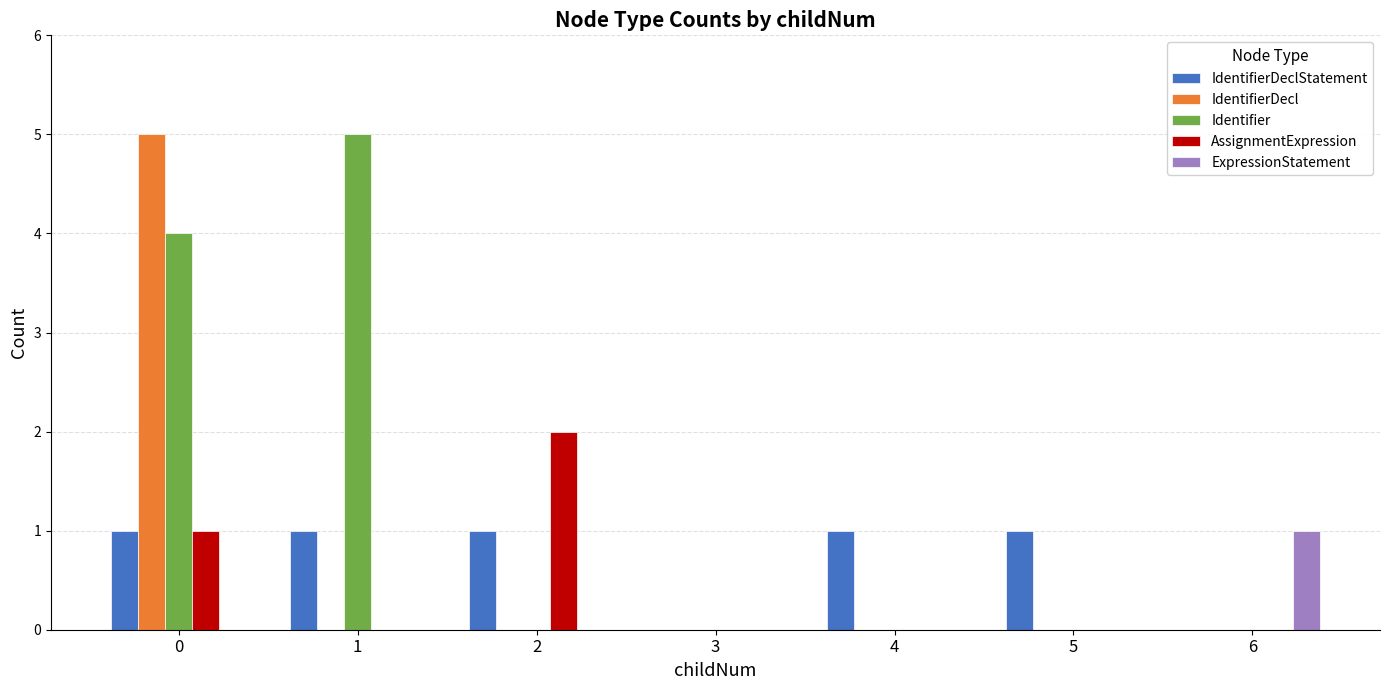

Is the value of ExpressionStatement at 5 greater than the value of Identifier at 0?

No